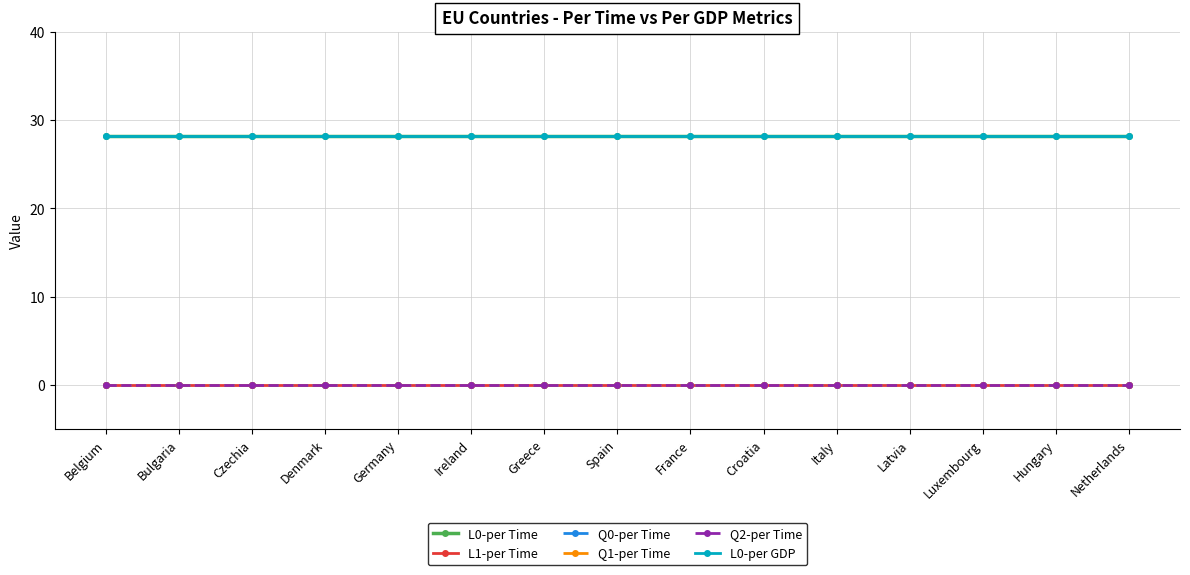

True or false: L1-per Time and L0-per GDP cross at least once.

False